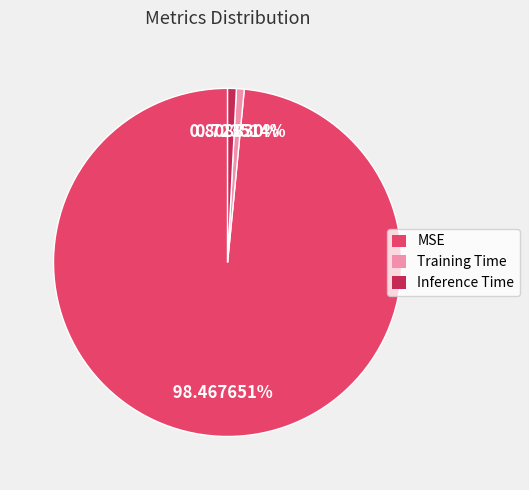

Which has a higher value, Training Time or MSE?

MSE